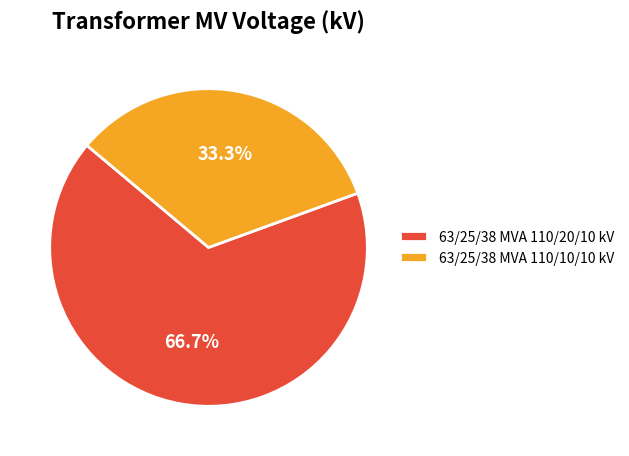

Which has a higher value, 63/25/38 MVA 110/10/10 kV or 63/25/38 MVA 110/20/10 kV?

63/25/38 MVA 110/20/10 kV